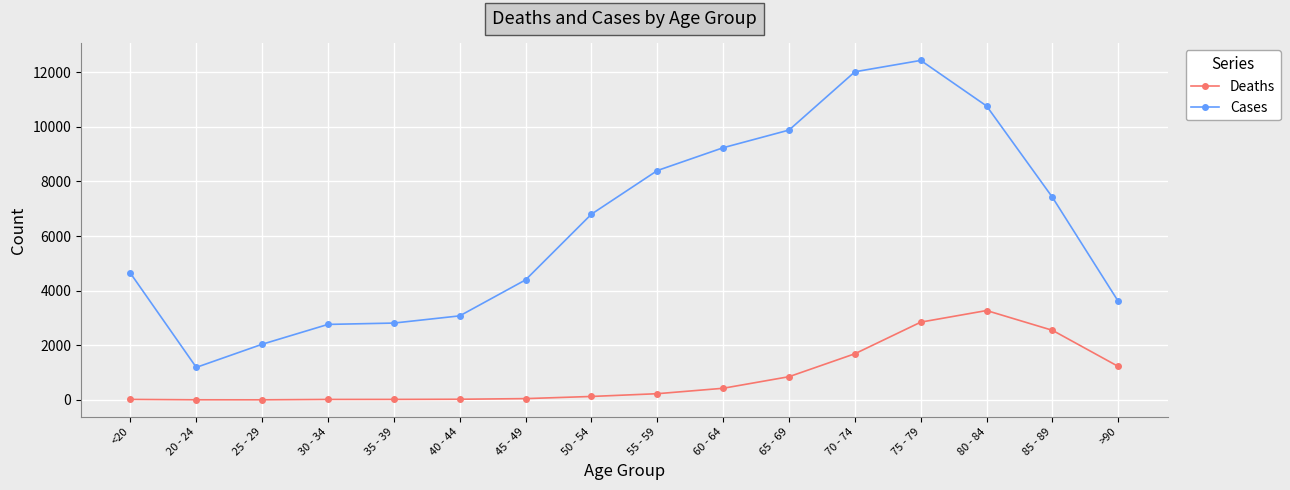

True or false: Cases has a value of 4641 at <20.

True